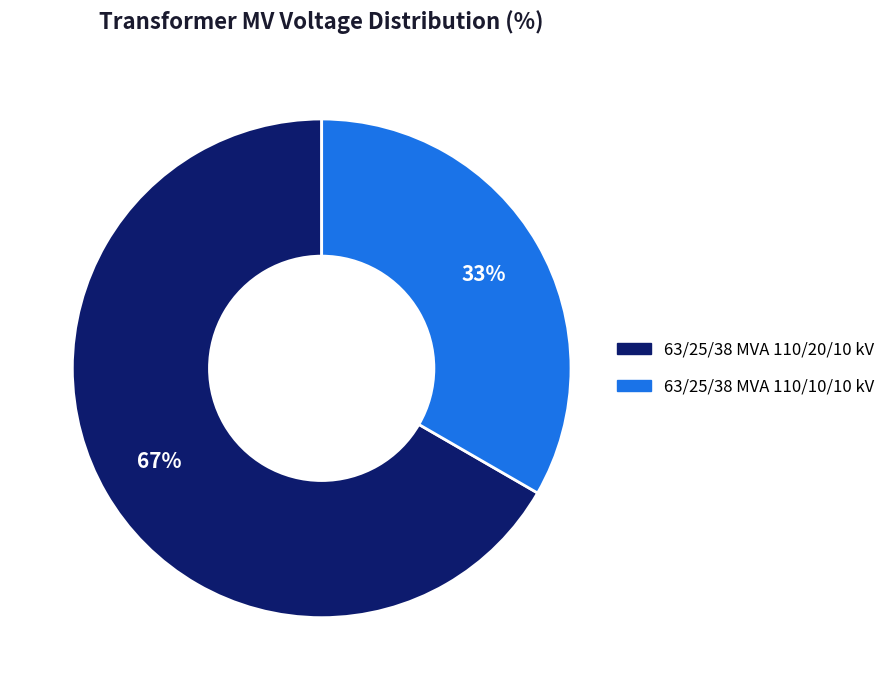

Between 63/25/38 MVA 110/20/10 kV and 63/25/38 MVA 110/10/10 kV, which is larger?

63/25/38 MVA 110/20/10 kV